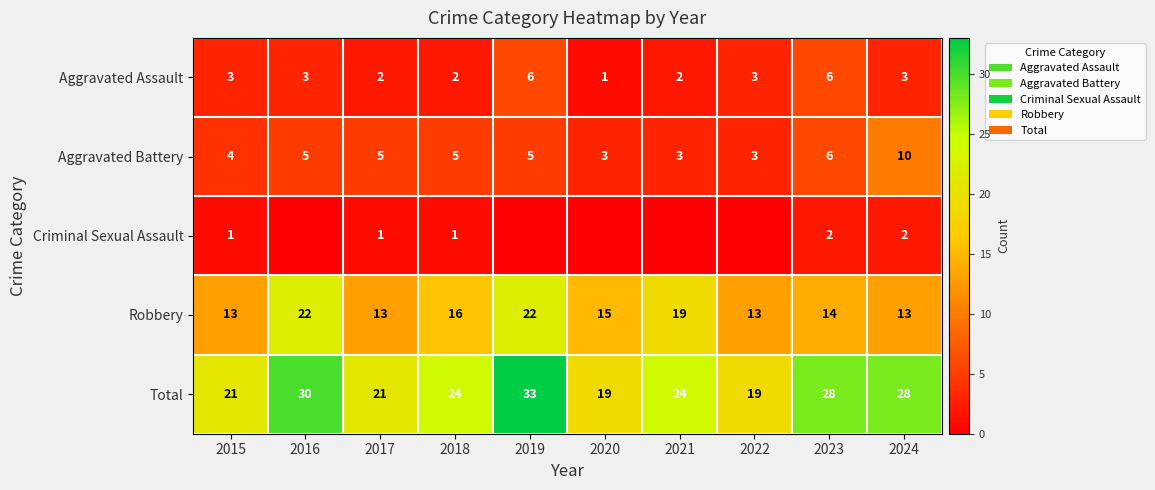

Where does the Robbery series first go above 15?

2016